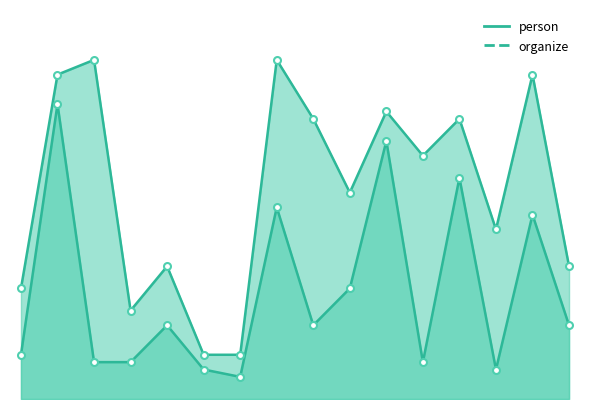

What is the greatest value displayed?

46